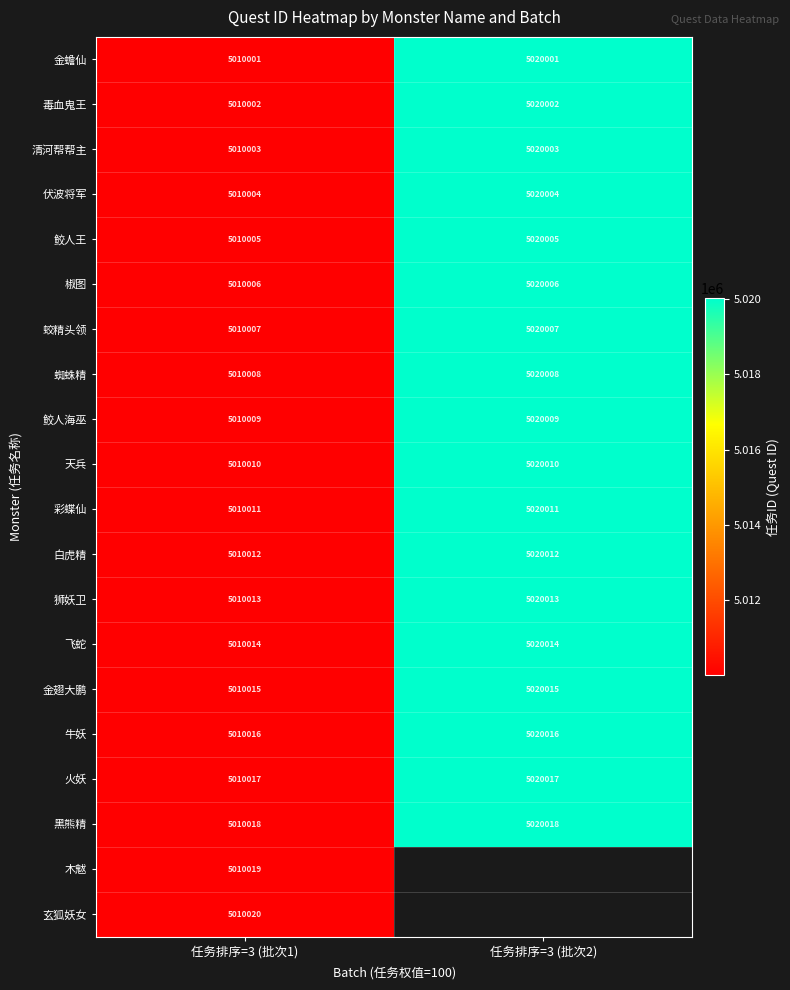

At which category is the sum across all series the highest?

任务排序=3 (批次1)